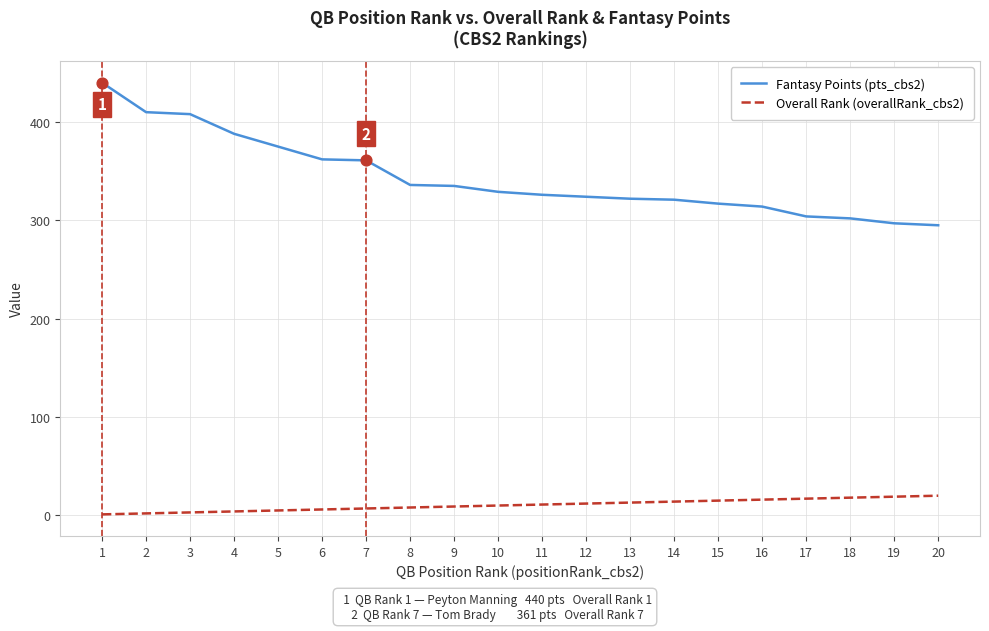

Which series has the largest total across all categories?

Fantasy Points (pts_cbs2)